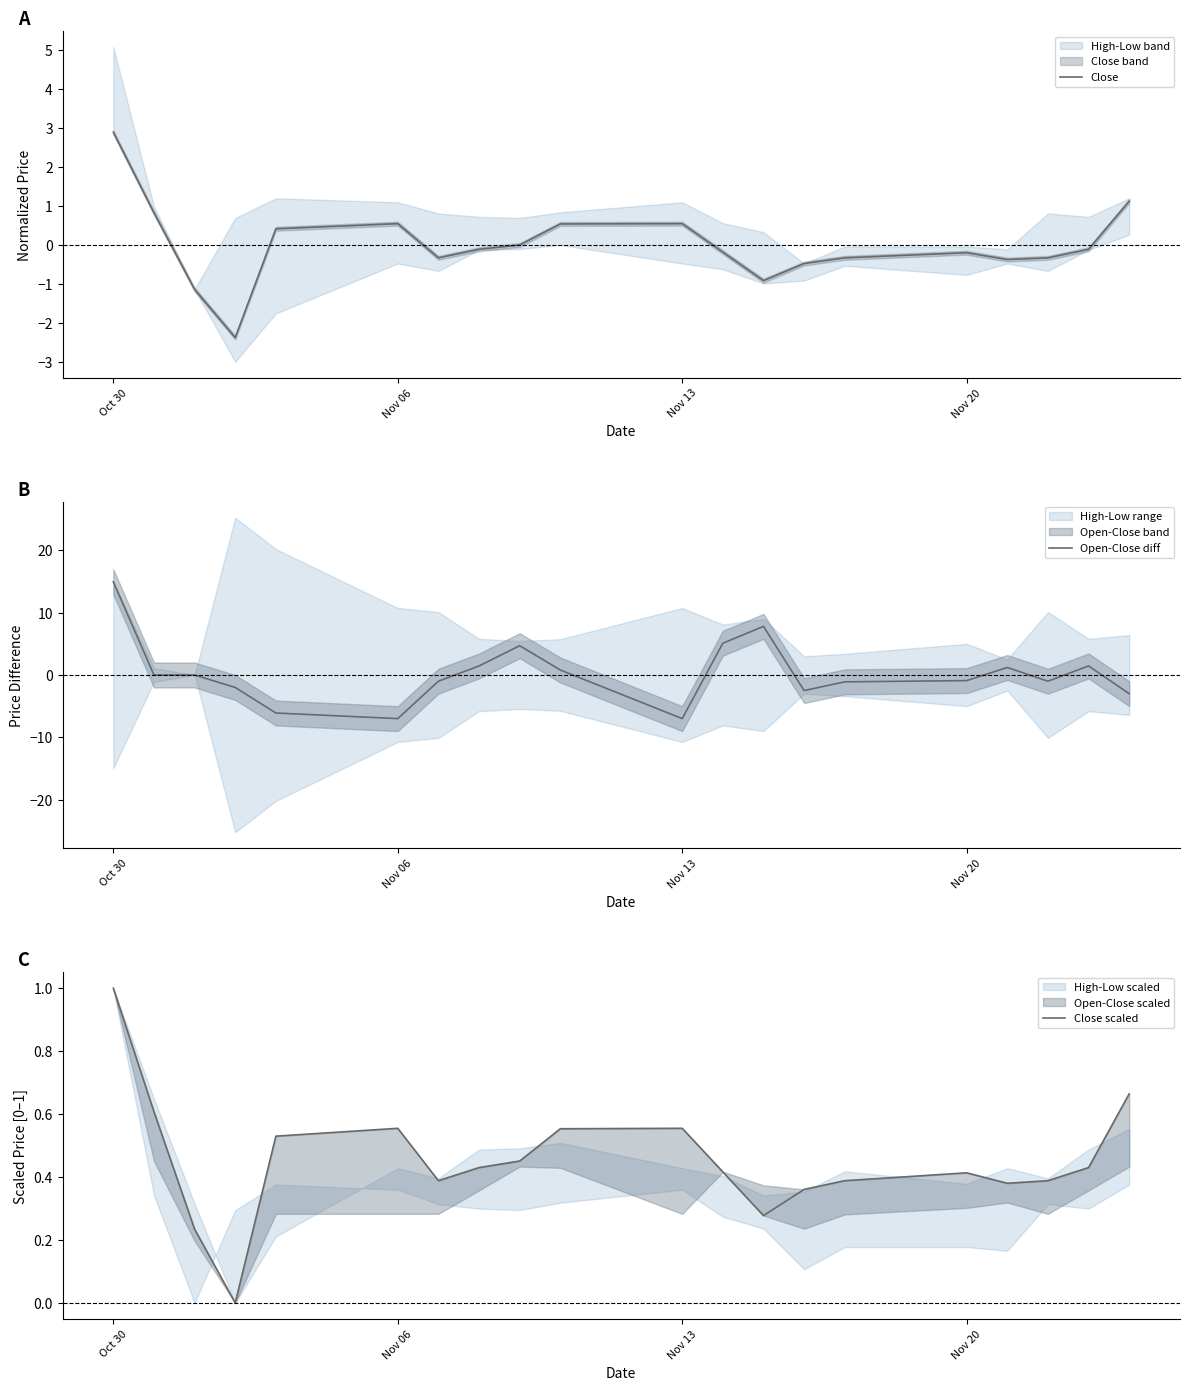

What is the highest value of the Close series?

2.9